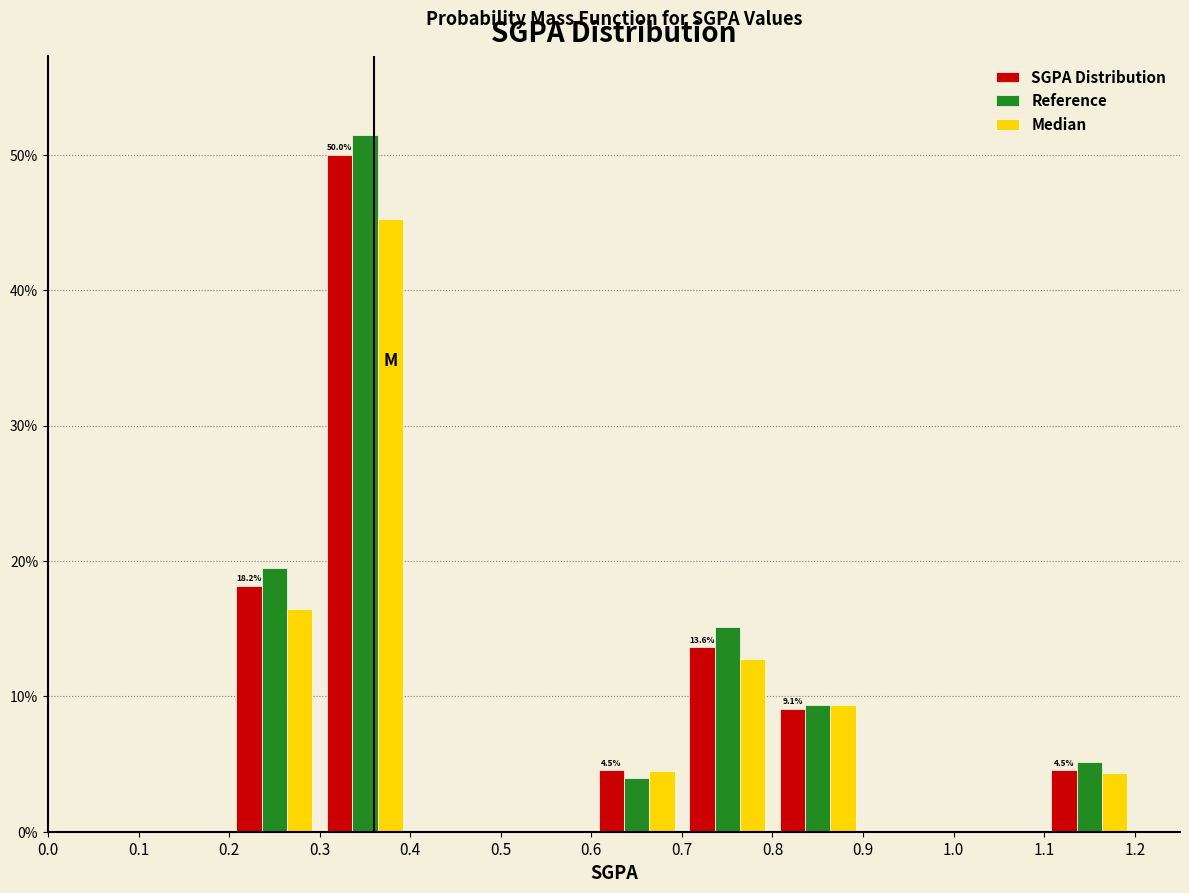

In the Median series, which range on the x-axis has the tallest bar?

0.3 to 0.4